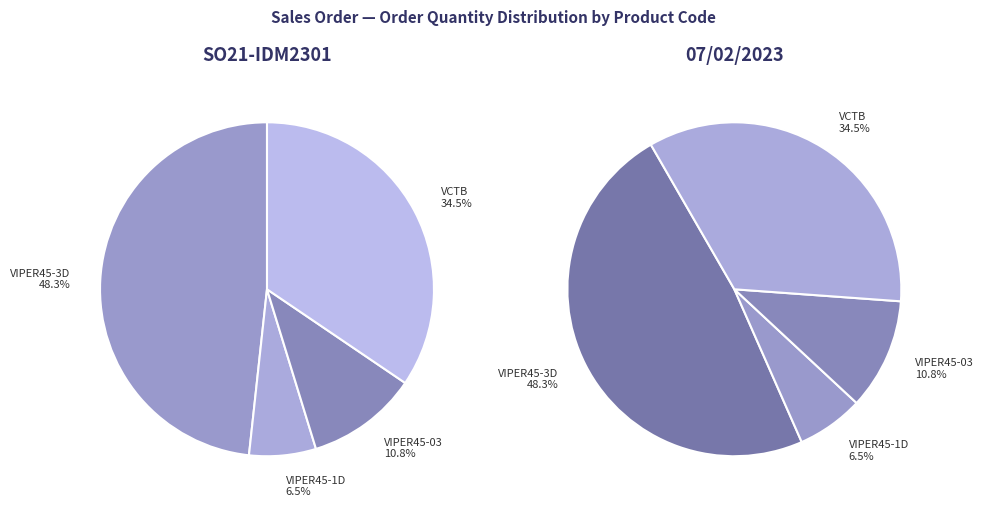

To the nearest percent, what portion does VCTB represent?

34%